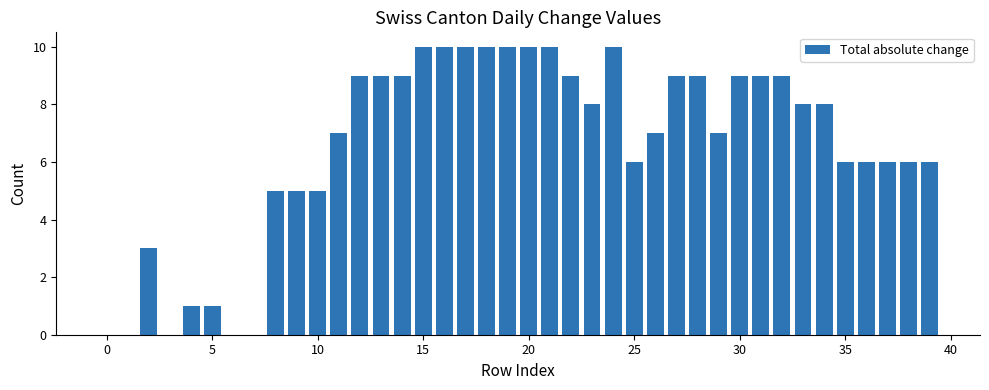

What is the greatest value displayed?

10